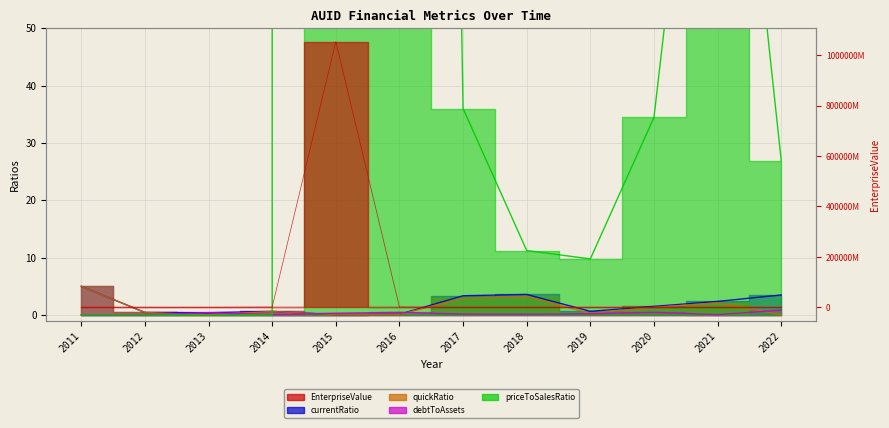

Where is the first local minimum for quickRatio?

2013